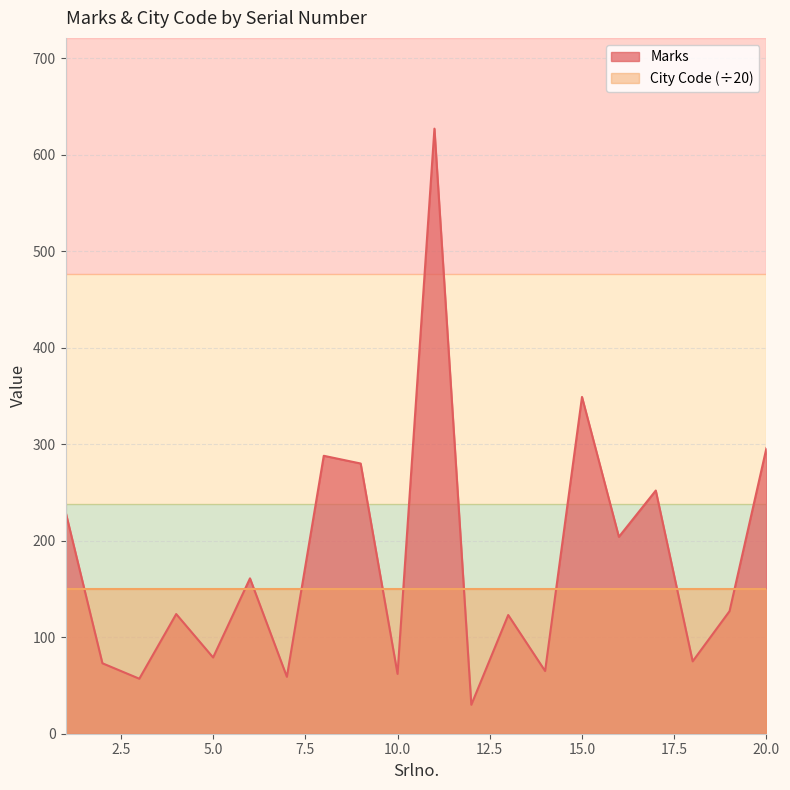

How many lines are shown in the chart?

2